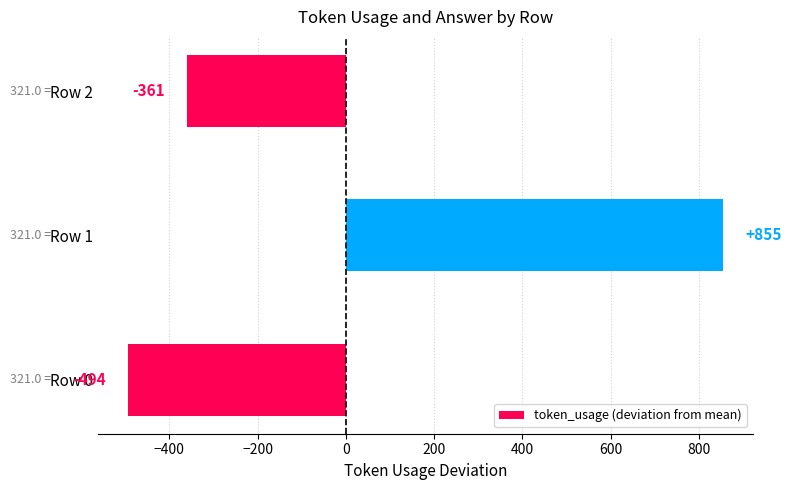

What is the change in value from Row 0 to Row 1?

+1349